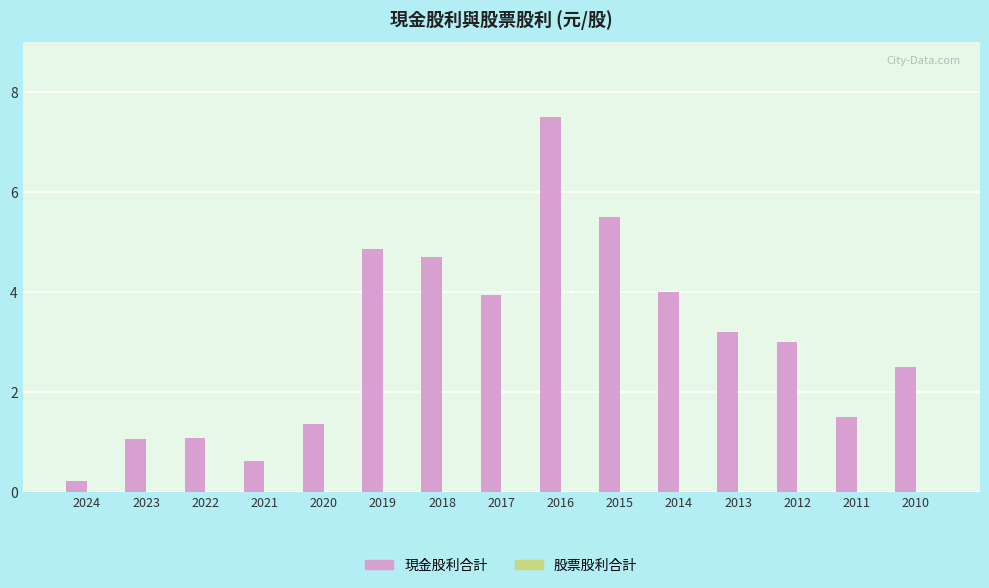

What is the sum of all values?

45.0